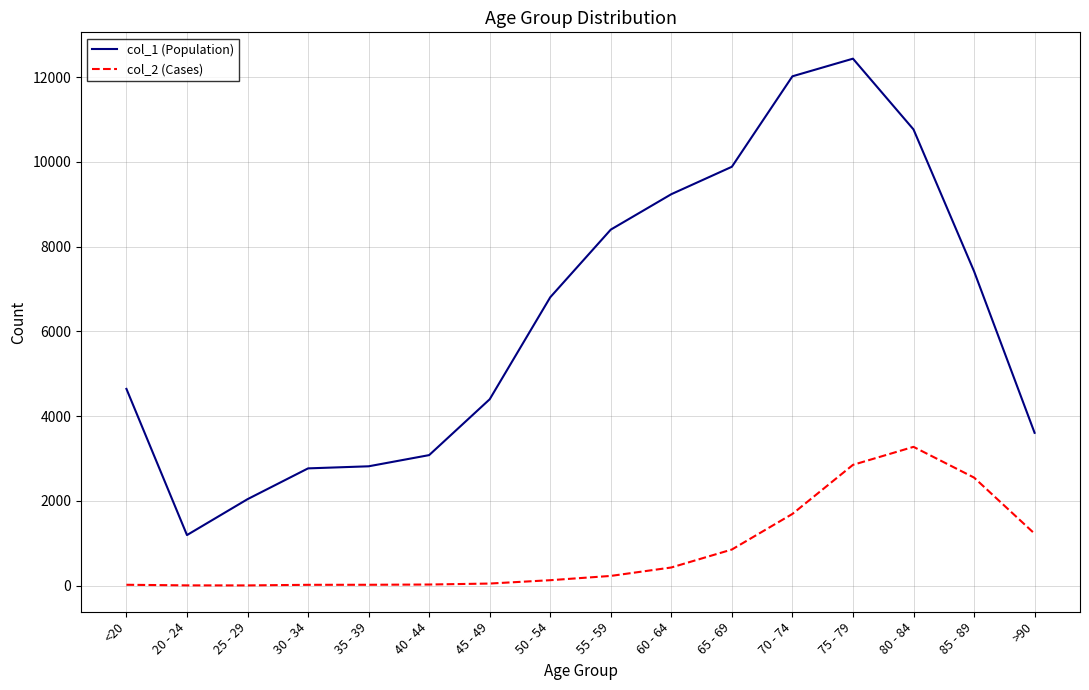

At 60 - 64, list the series in order from largest to smallest.

col_1 (Population), col_2 (Cases)